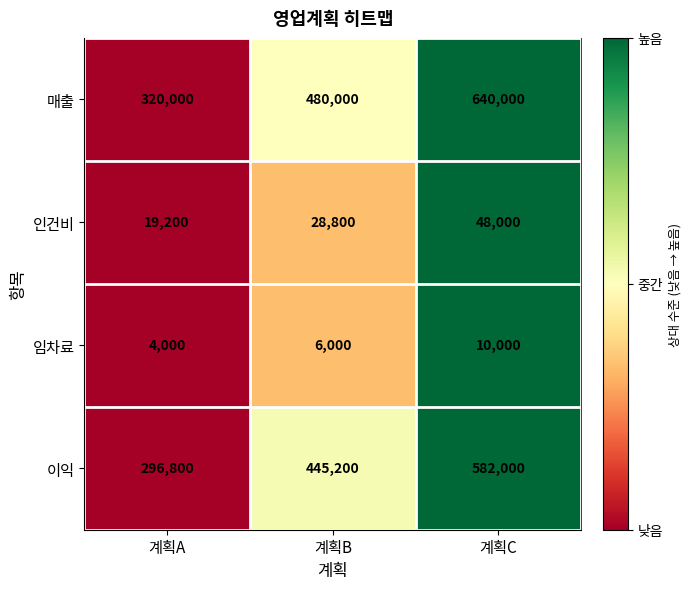

What is the sum of the 인건비 values at 계획C and 계획B?

76800